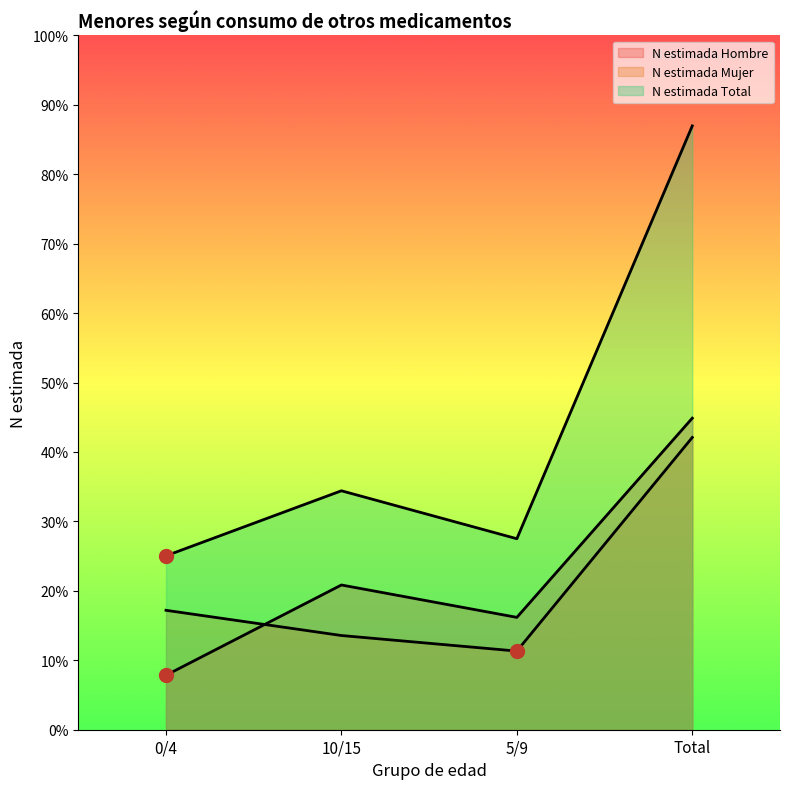

True or false: N estimada Total and N estimada Mujer cross at least once.

False